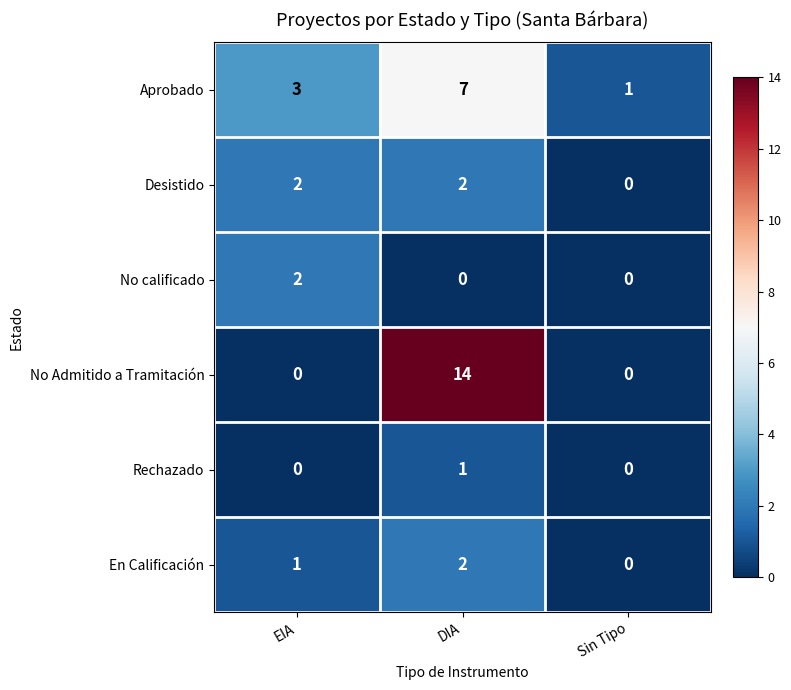

Which series changed the most between DIA and Sin Tipo?

No Admitido a Tramitación